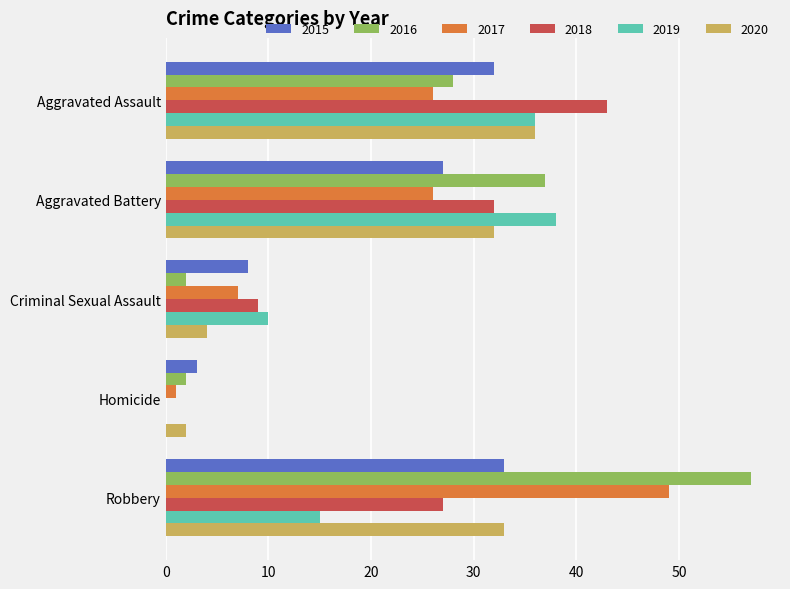

At which label does 2016 reach its peak?

Robbery